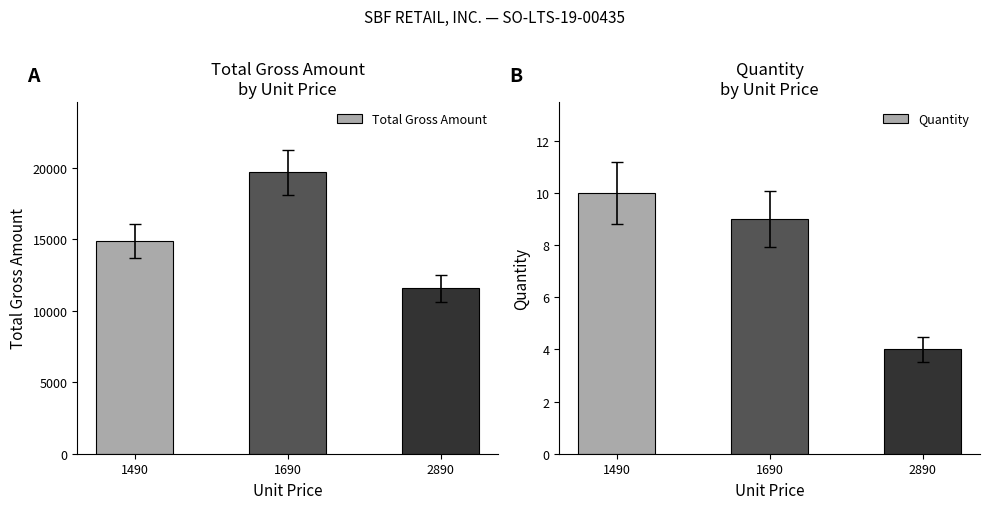

What is the sum of all Total Gross Amount values?

46150